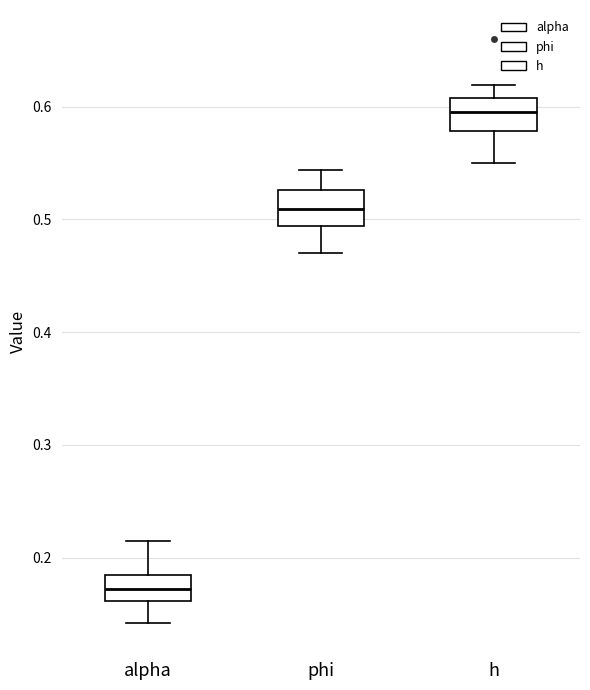

Where is the upper edge of the box for phi on the y-axis? The values are not printed on the chart, so give them approximately, as read against the axis.

0.53